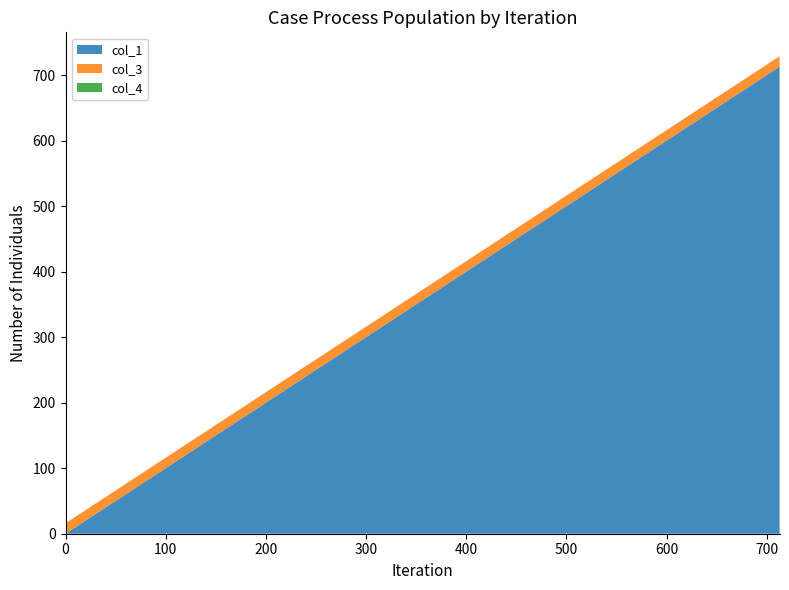

Reading left to right, list all the values displayed in this chart.

col_1: 0.0=0.0	356.065626699994=356.1	712.8263588000045=712.8
col_3: 0.0=16.0	356.065626699994=16.0	712.8263588000045=16.0
col_4: 0.0=0.0	356.065626699994=0.0	712.8263588000045=0.0